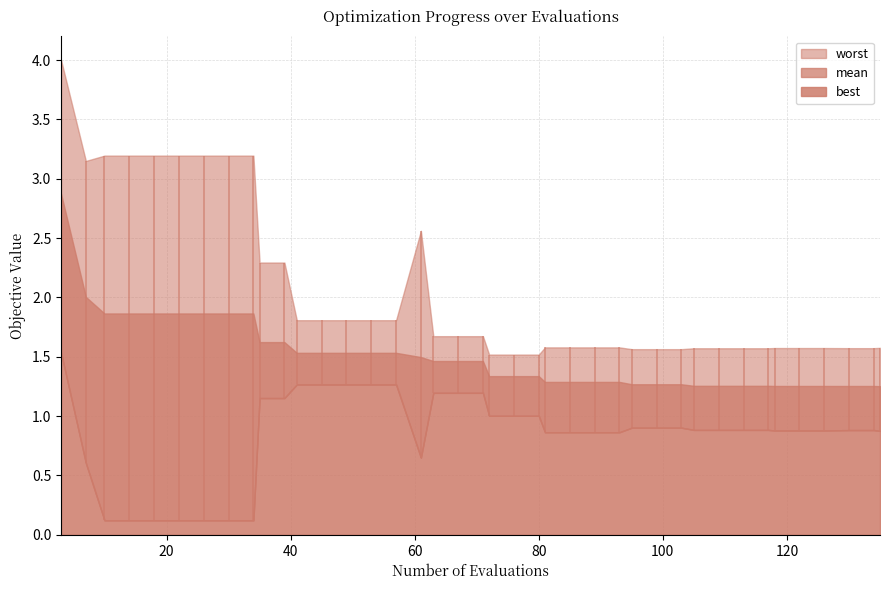

Rank the series by their average value, from lowest to highest.

best, mean, worst